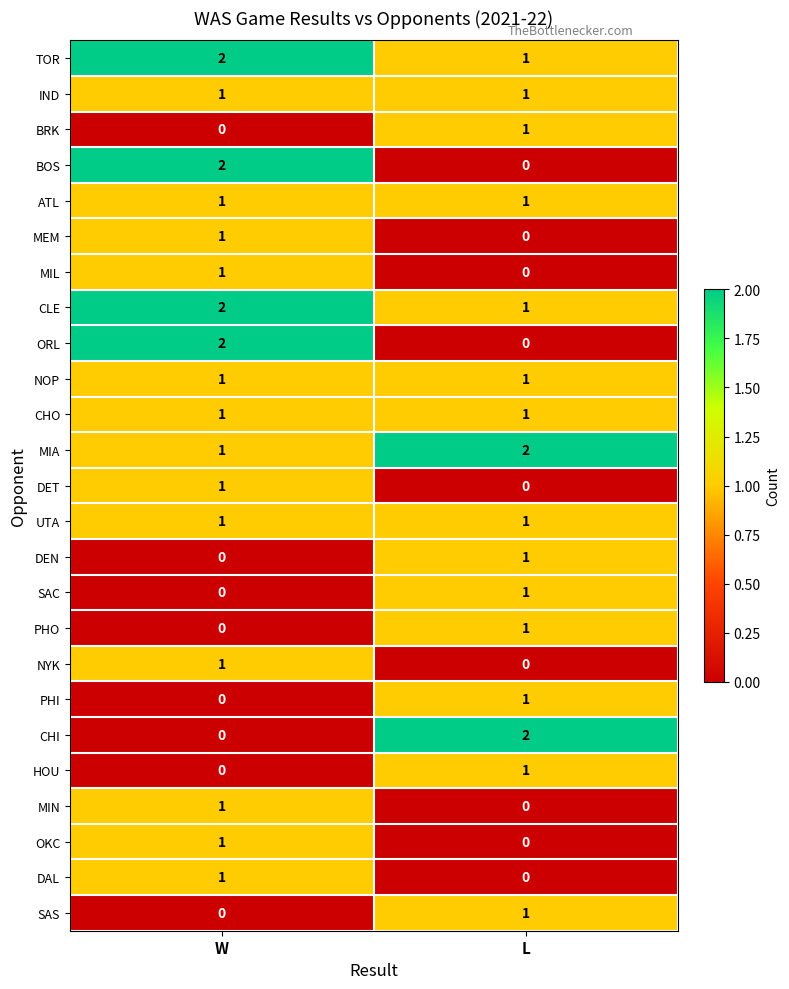

List the labels in order of BOS value, largest first.

W, L